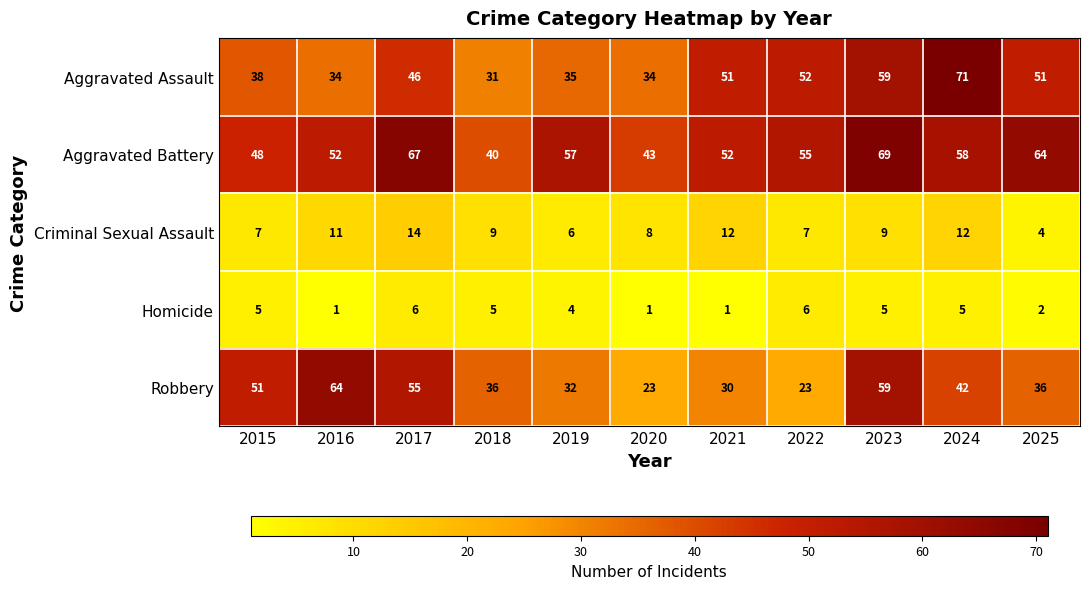

Rank the series at 2021 from highest to lowest value.

Aggravated Battery, Aggravated Assault, Robbery, Criminal Sexual Assault, Homicide